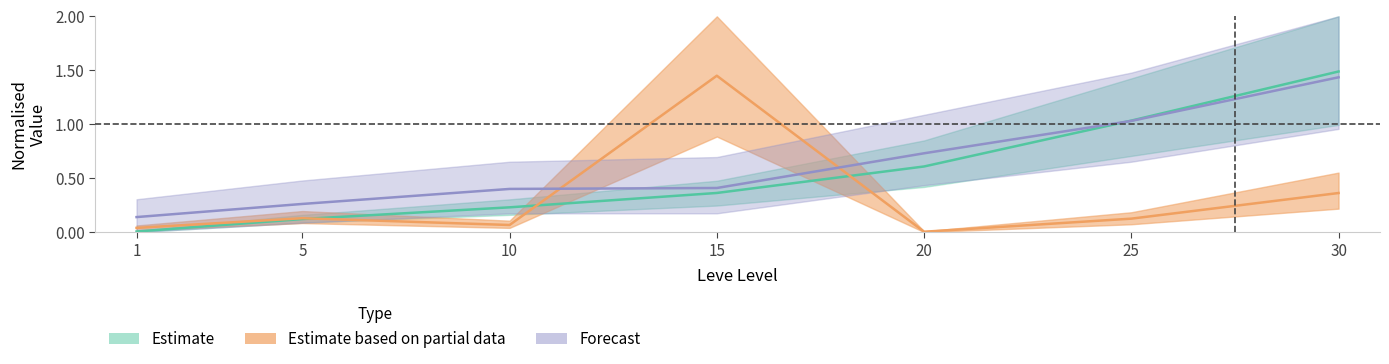

What is the value of the Leve EXP point at the 7th from the left?

1.5